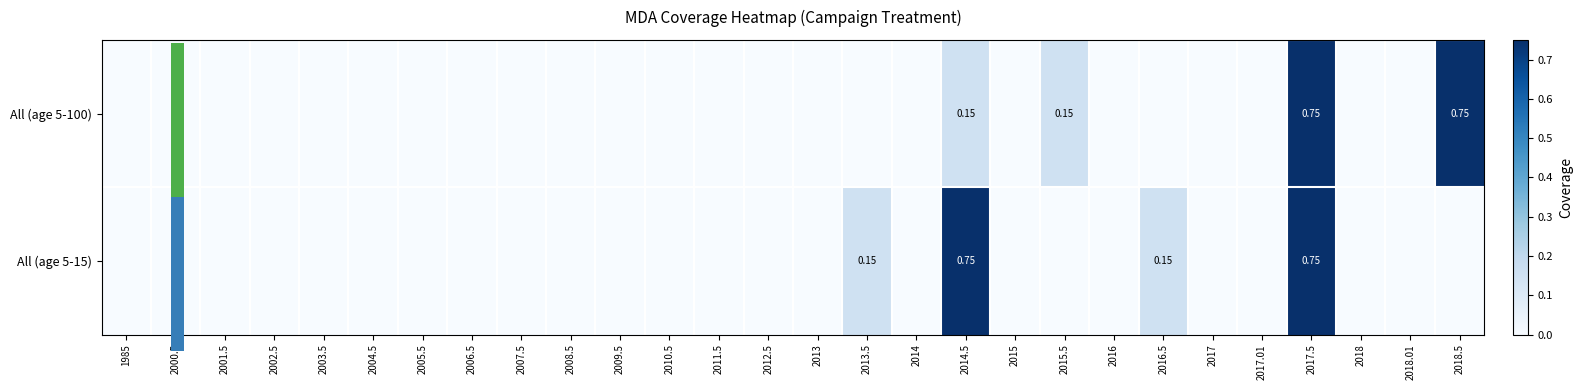

What is the maximum value for All (age 5-15)?

0.8